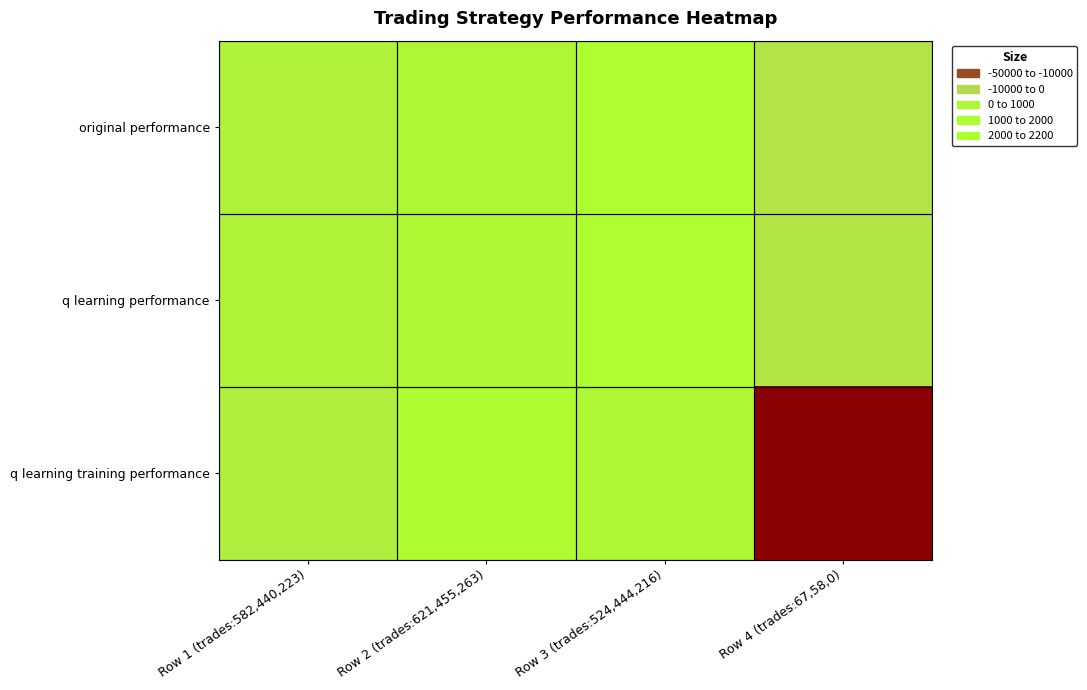

What is the difference between the highest and lowest values at Row 2 (trades:621,455,263)?

942.1